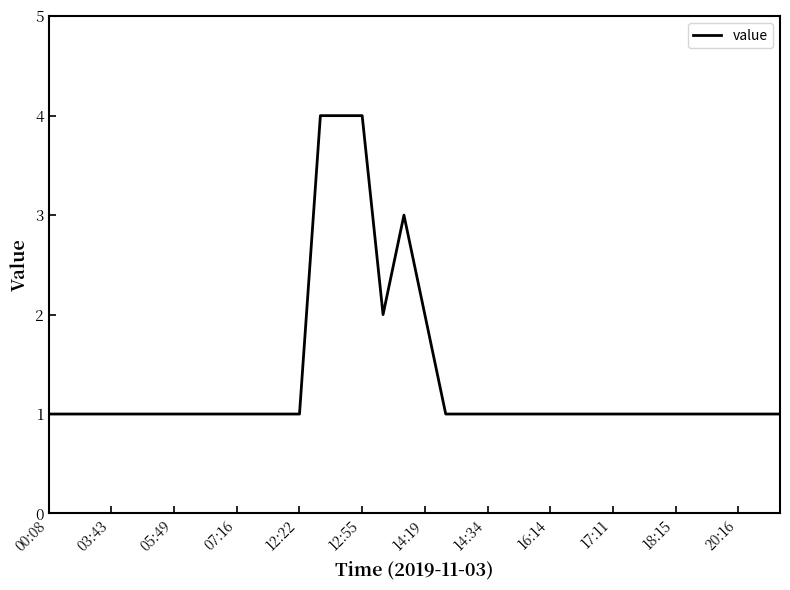

How many lines are shown in the chart?

1